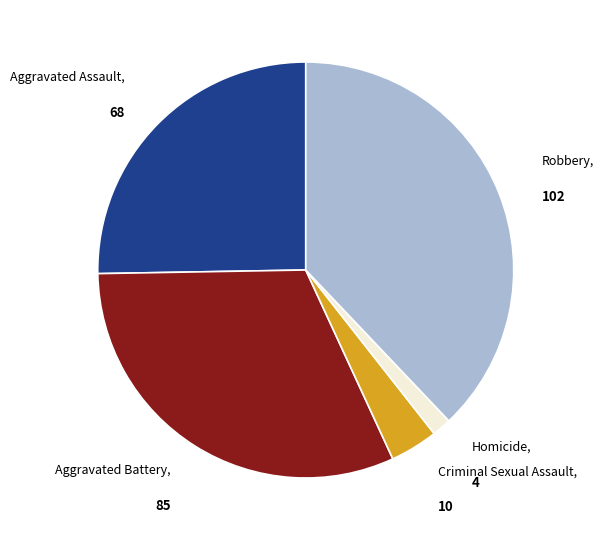

Is there a majority slice in this chart?

No